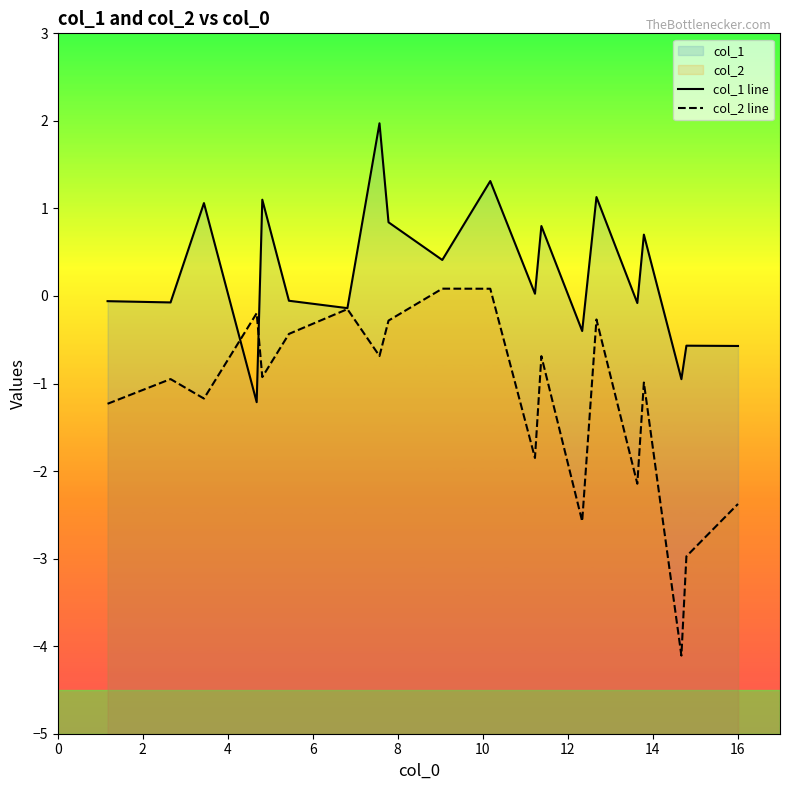

Reading left to right, list all the values displayed in this chart.

col_1 line: -0.1	-0.1	1.1	-1.2	1.1	-0.1	-0.1	2.0	0.8	0.4	1.3	0.0	0.8	-0.4	1.1	-0.1	0.7	-1.0	-0.6	-0.6
col_2 line: -1.2	-0.9	-1.2	-0.2	-0.9	-0.4	-0.1	-0.7	-0.3	0.1	0.1	-1.9	-0.7	-2.6	-0.3	-2.1	-1.0	-4.1	-3.0	-2.4